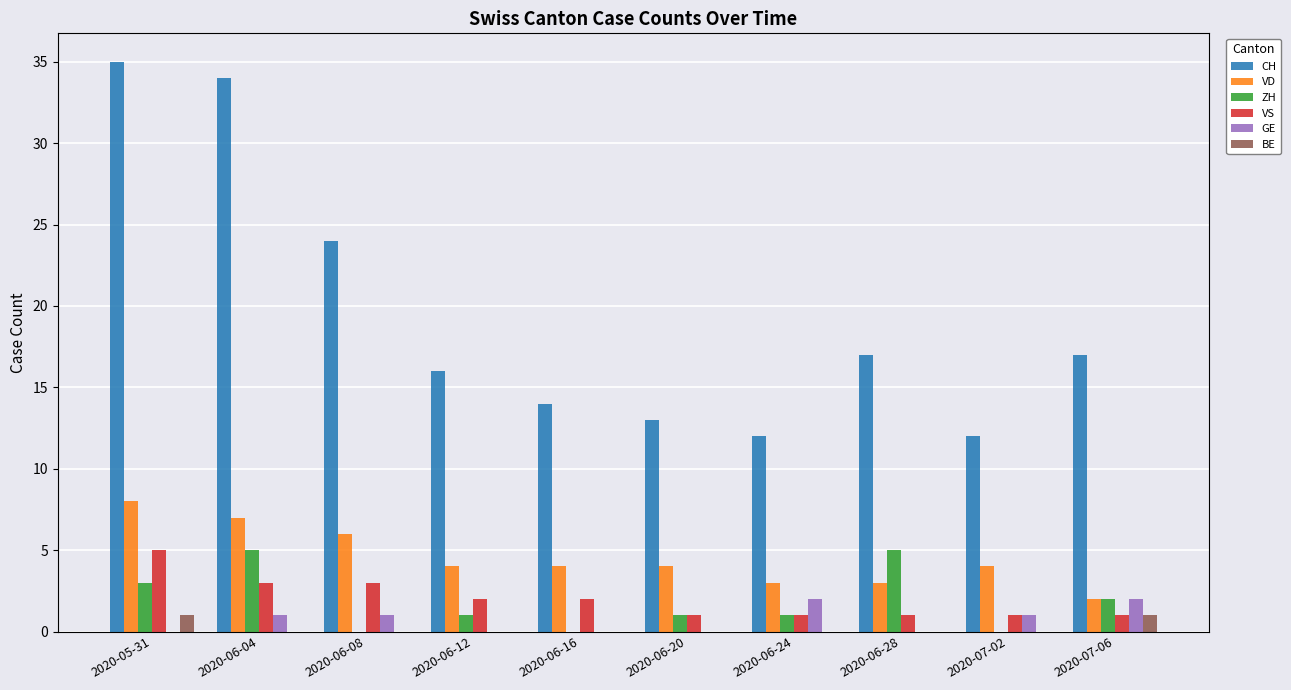

What is the maximum value shown in the chart?

35